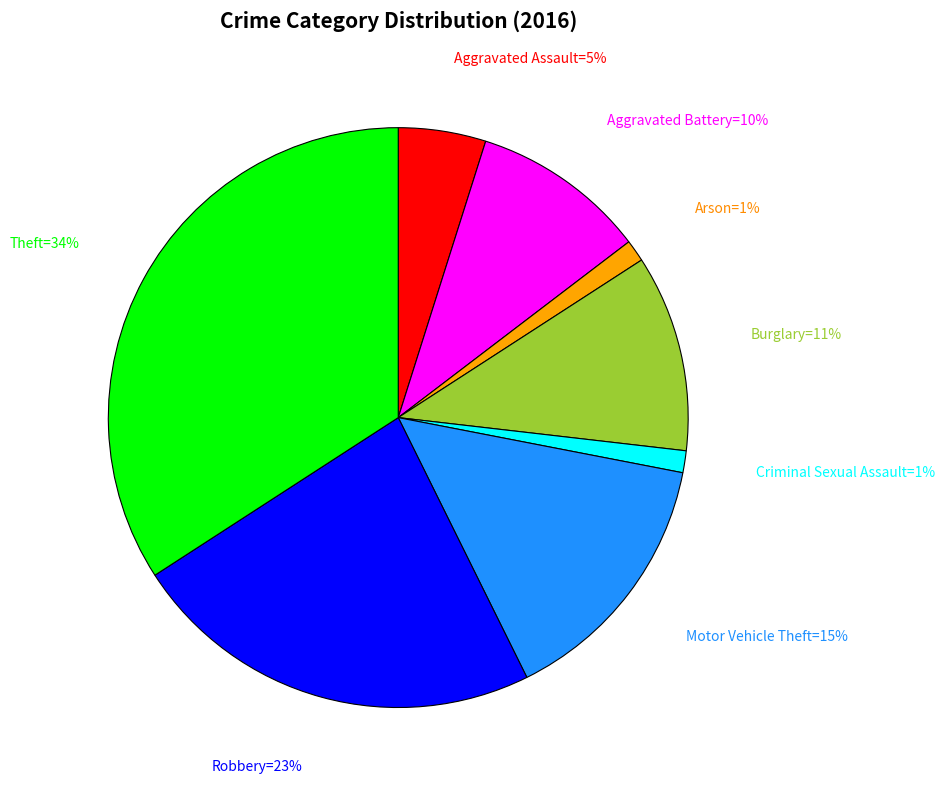

To the nearest percent, what is the average slice percentage?

12%